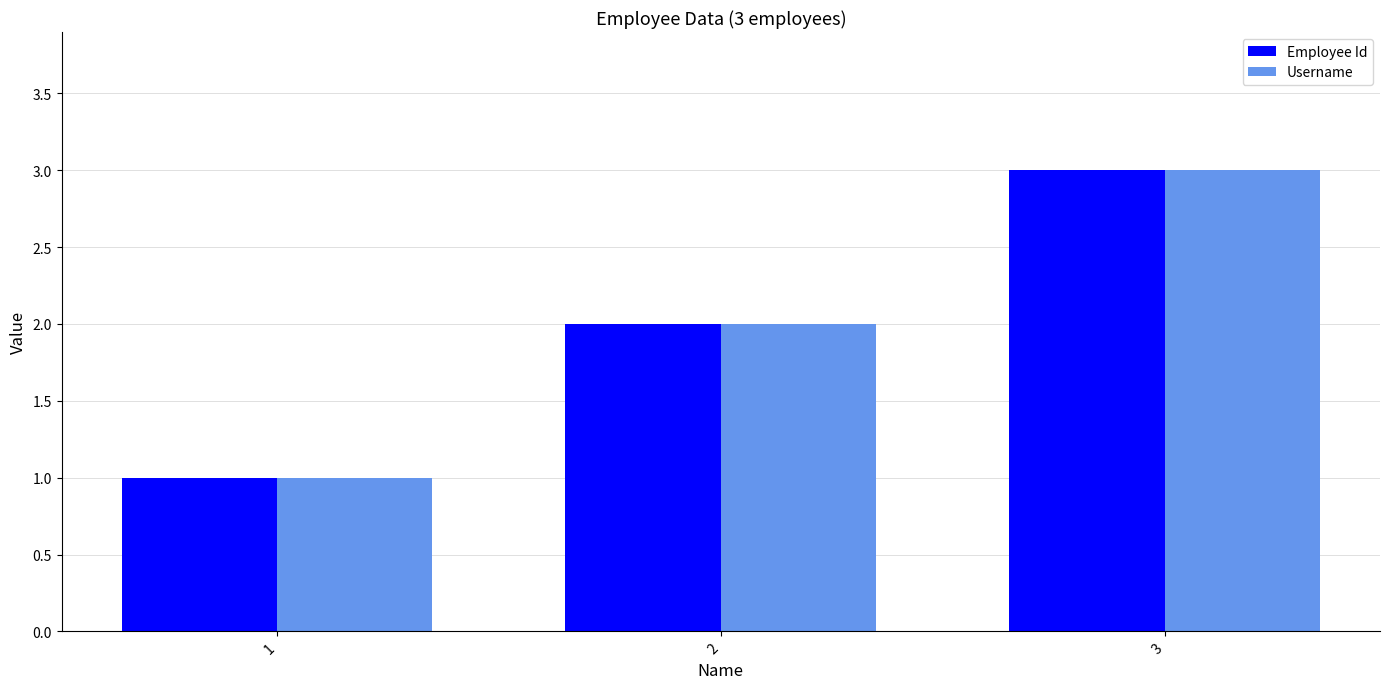

What is the sum of all Employee Id values?

6